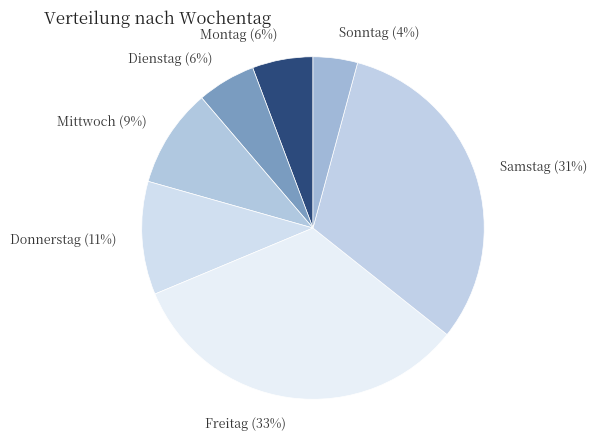

True or false: Samstag accounts for 46% of the total.

False